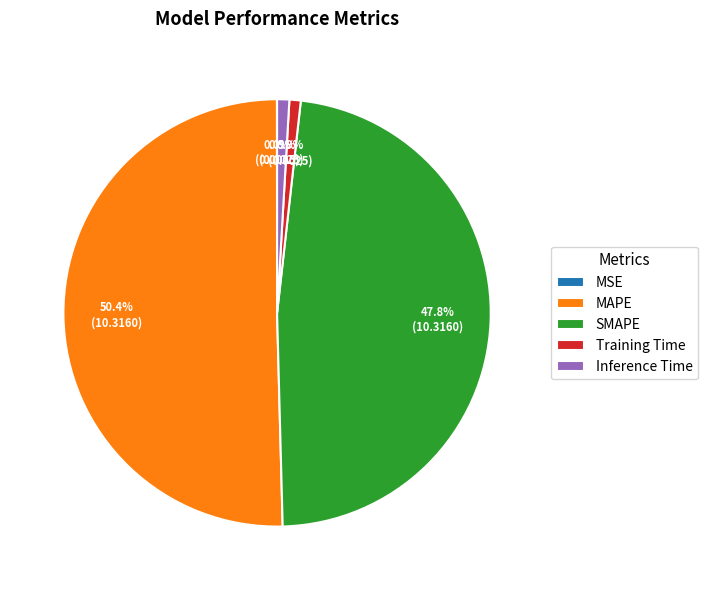

What is the majority slice?

MAPE